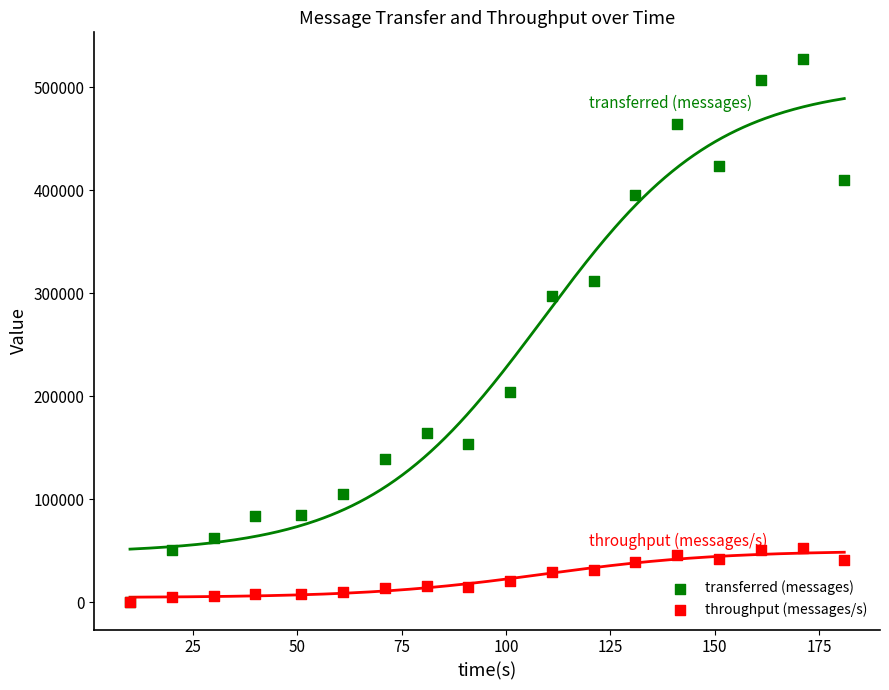

In the transferred (messages) series, what Y value is closest to 263490?

297460